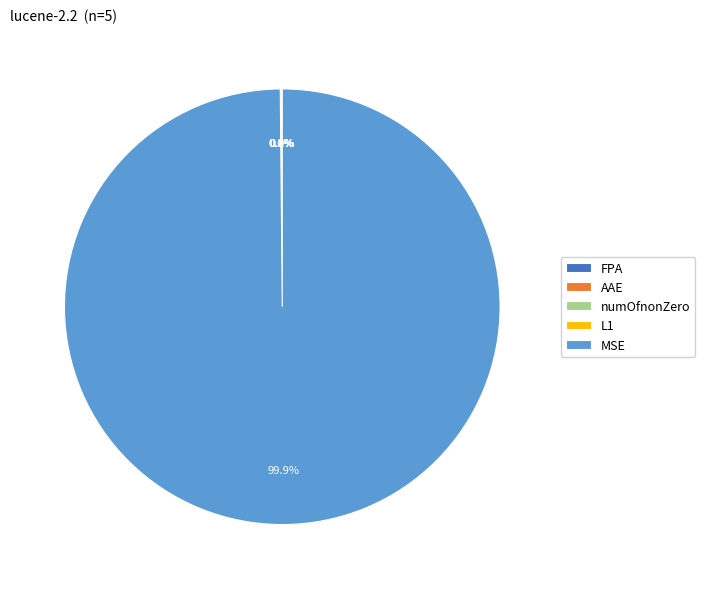

Which category has the biggest portion of the pie?

MSE